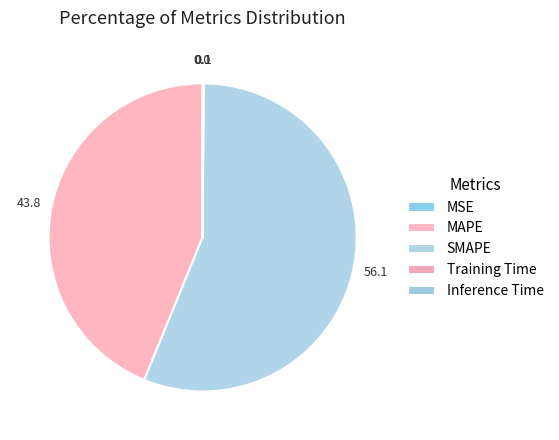

Which slice is the largest?

SMAPE